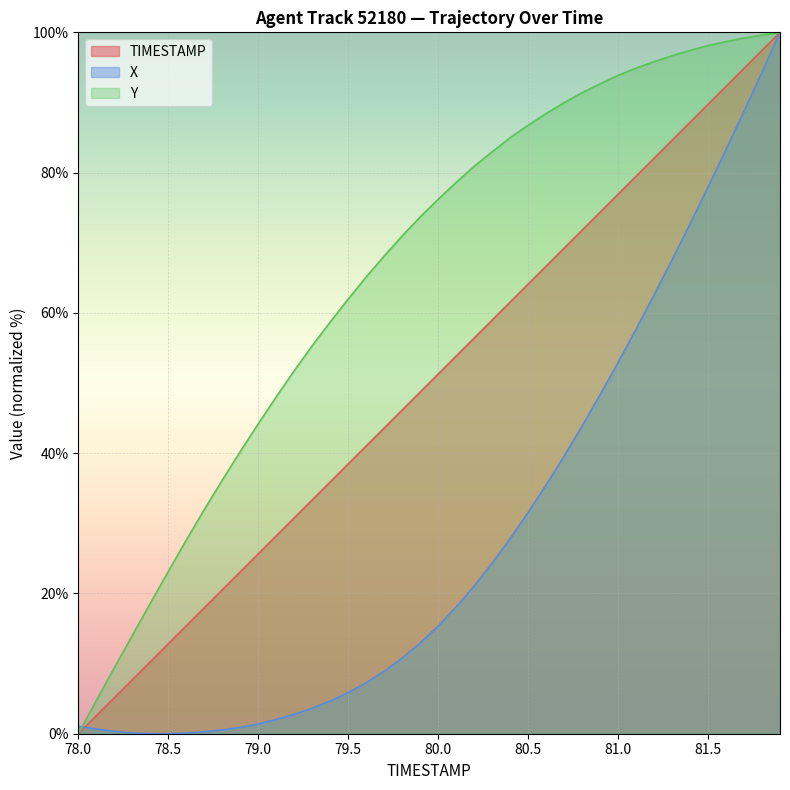

What is the average value of the Y series?

65.8